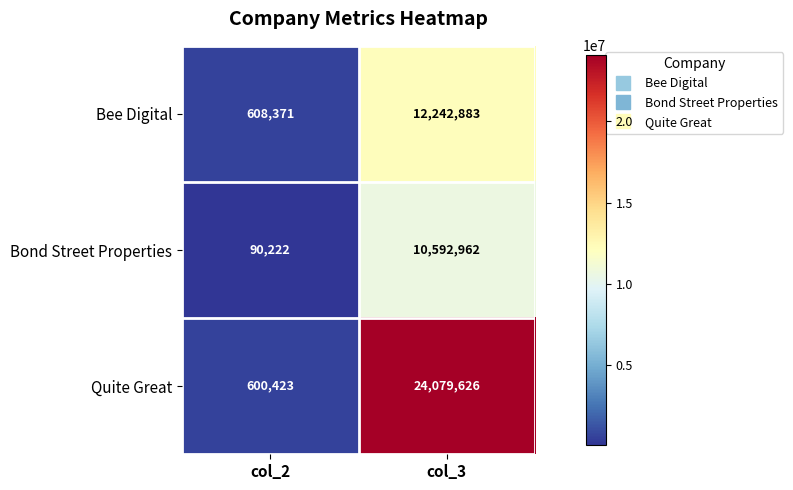

True or false: Bee Digital has a value of 1033771 at col_2.

False